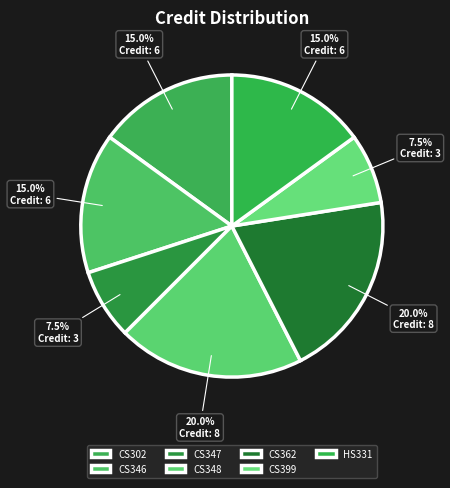

How many slices are in this pie chart?

7